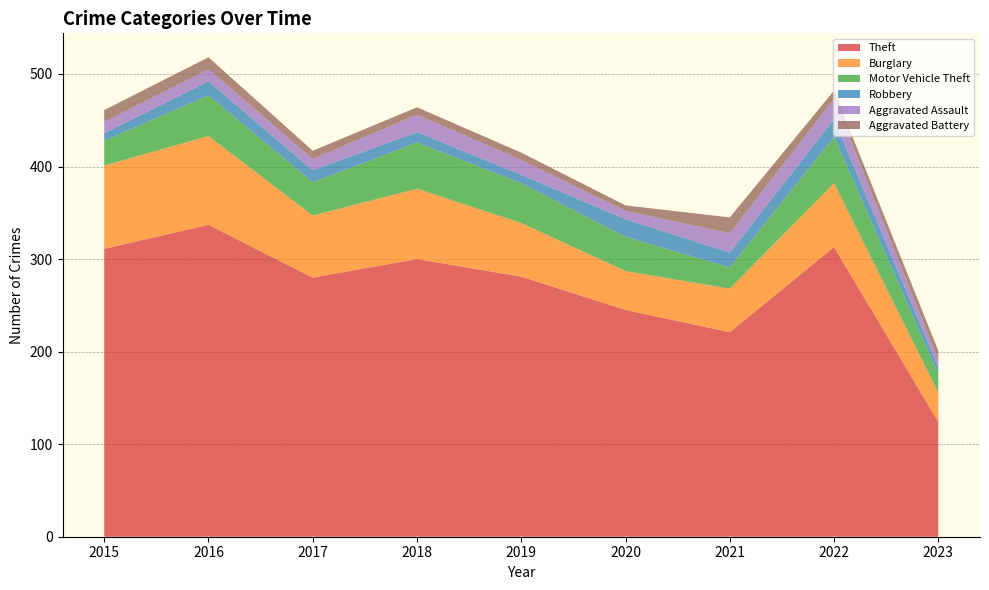

Reading right to left, transcribe all the data shown in this chart.

Theft: 124	313	221	245	281	300	280	337	311
Burglary: 32	69	47	42	58	76	67	96	90
Motor Vehicle Theft: 20	50	23	37	43	50	36	44	27
Robbery: 7	19	16	19	9	11	13	15	8
Aggravated Assault: 8	22	21	9	16	19	12	13	12
Aggravated Battery: 10	9	17	6	8	8	9	13	13